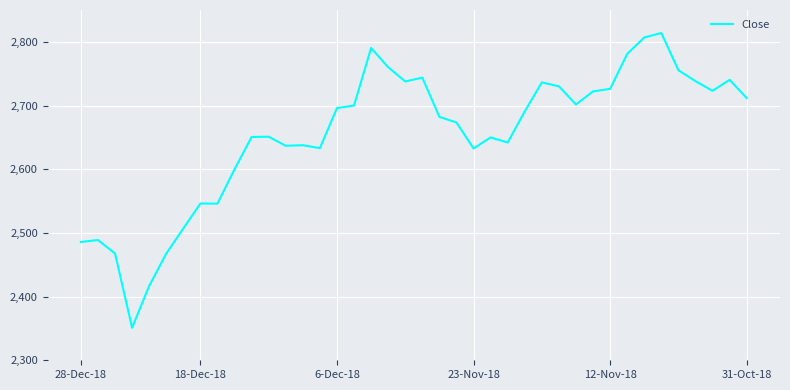

What is the difference between the maximum and minimum values?

462.8